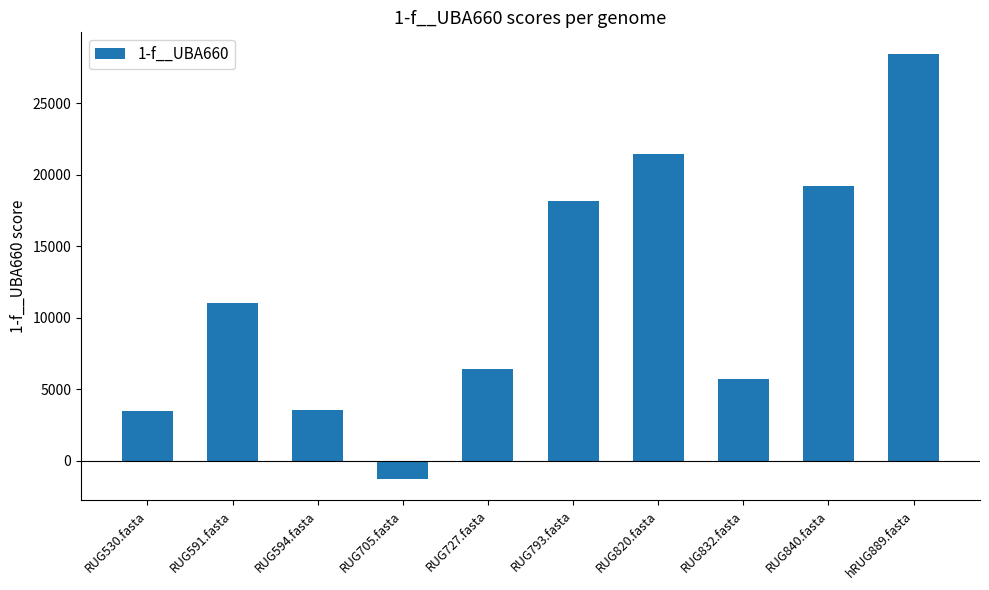

Count the number of data series in this chart.

1